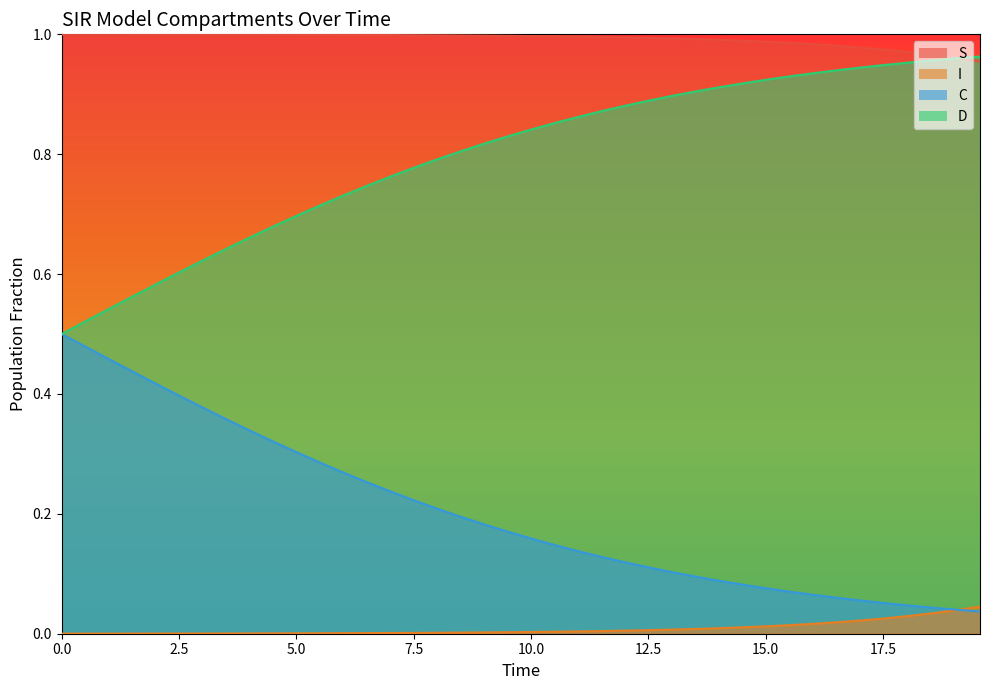

What is the value of the S point at the 16th from the left?

1.0